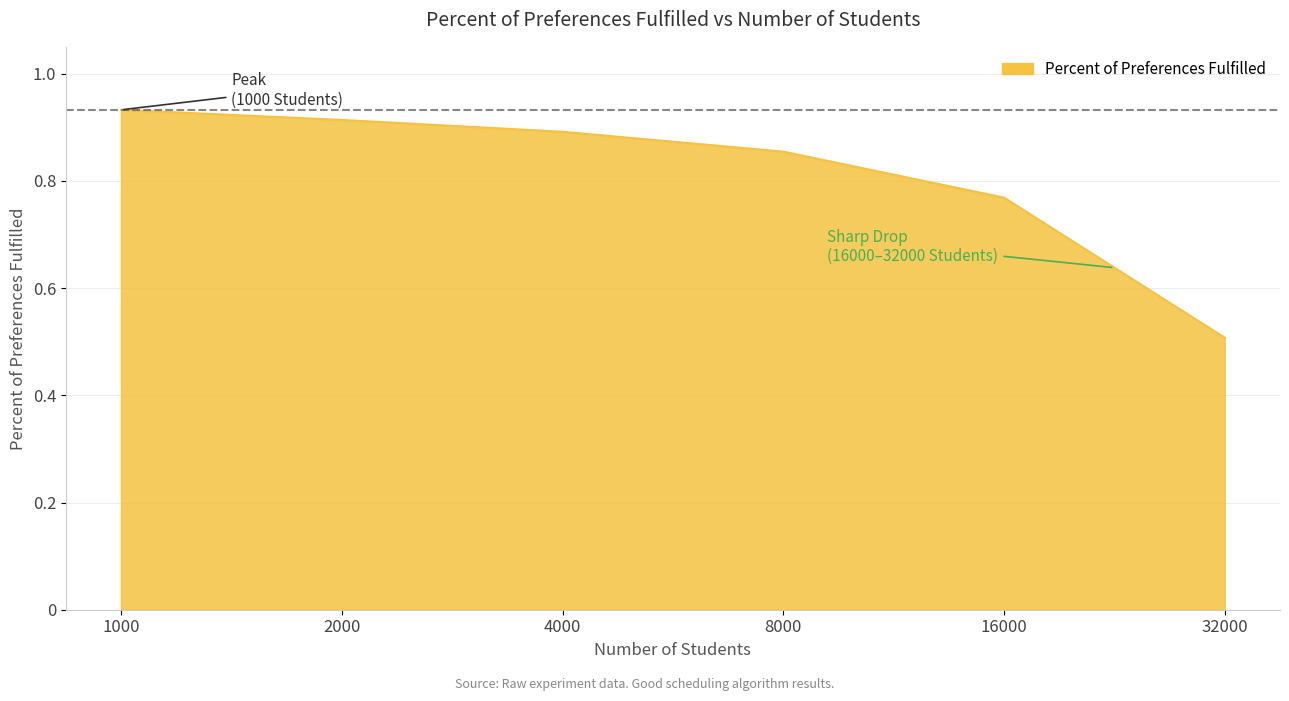

List the labels in order of value, smallest first.

32000, 16000, 8000, 4000, 2000, 1000